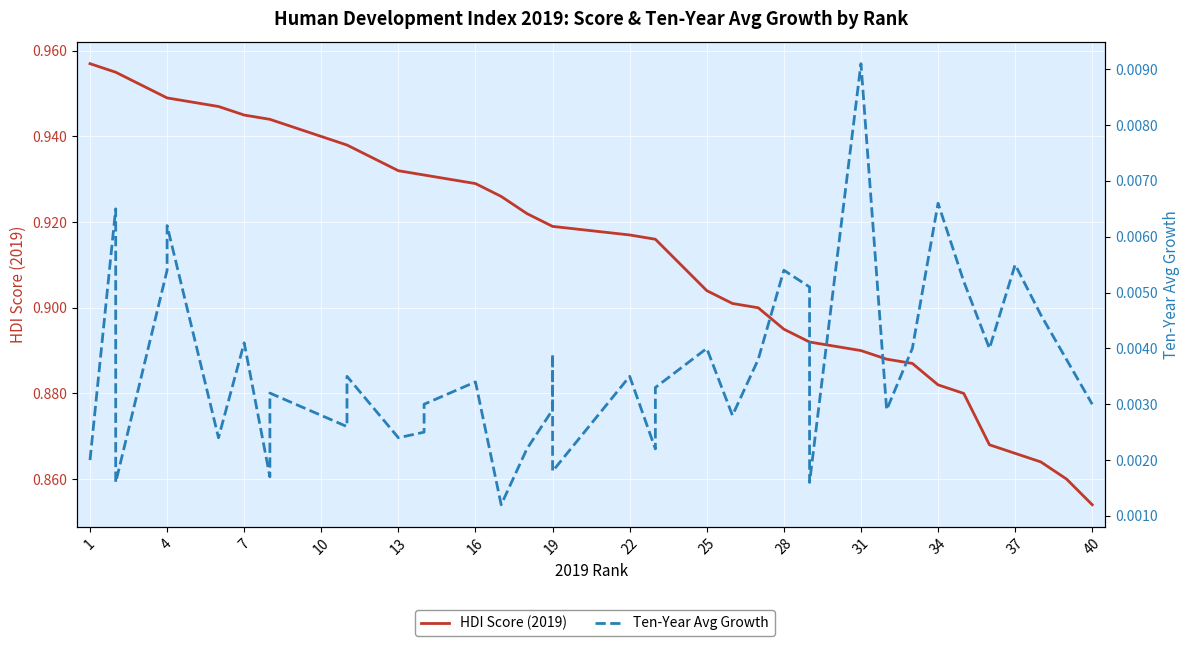

What is the sum of all HDI Score (2019) values?

36.6